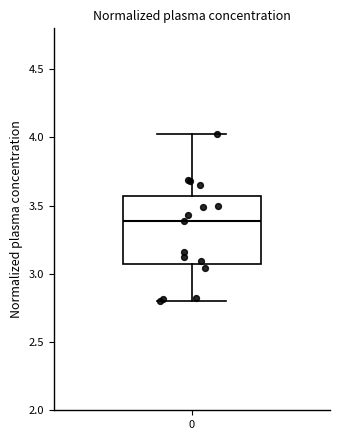

Read this box plot against the y-axis: the position of the median line, the range covered by the box, and the ends of both whiskers. The values are not printed on the chart, so give them approximately, as read against the axis.

median 3.40, box 3.05 to 3.55, whiskers 2.80 to 4.05